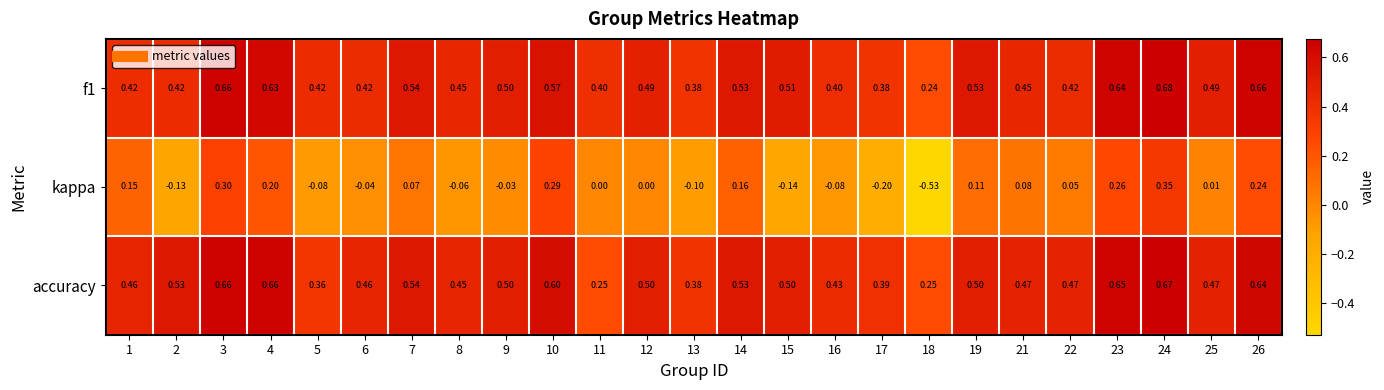

Which series has the largest total across all categories?

accuracy